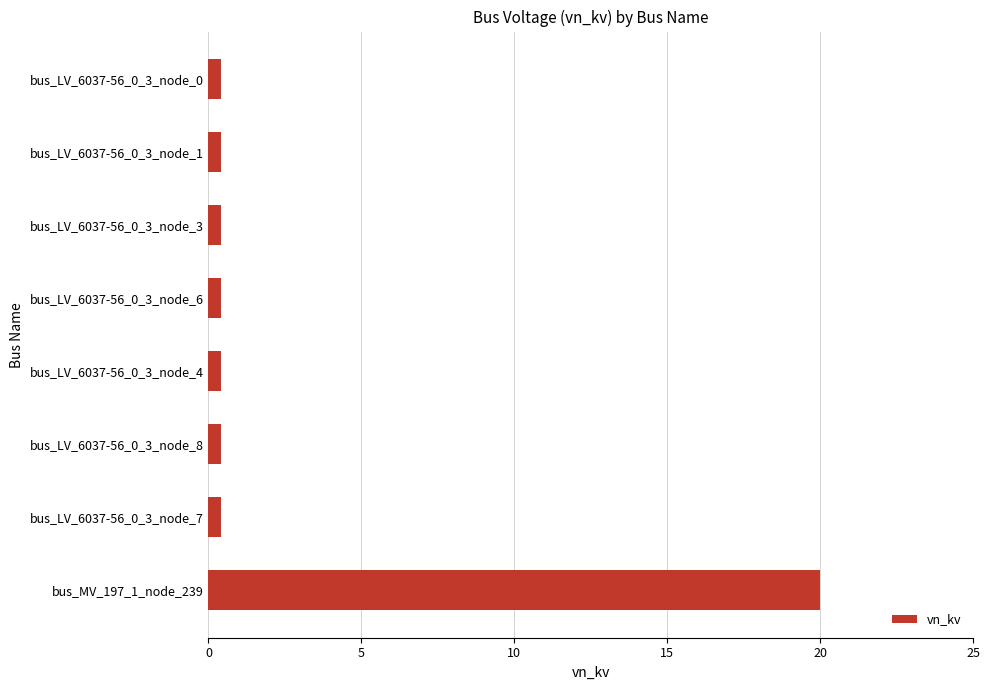

What is the difference between the maximum and minimum values?

19.6